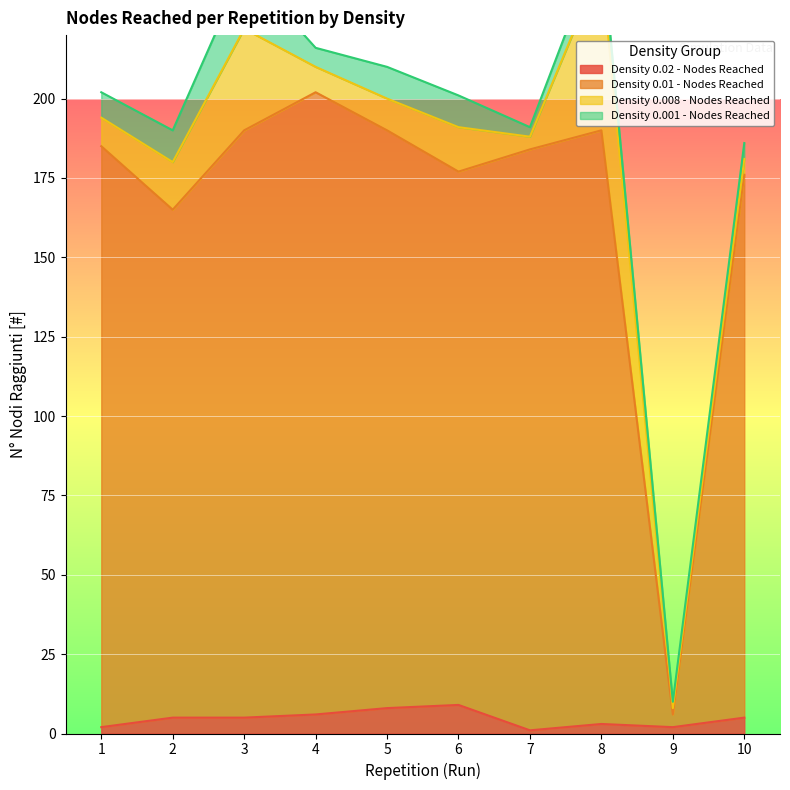

What is the approximate value of Density 0.02 - Nodes Reached at 9?

2